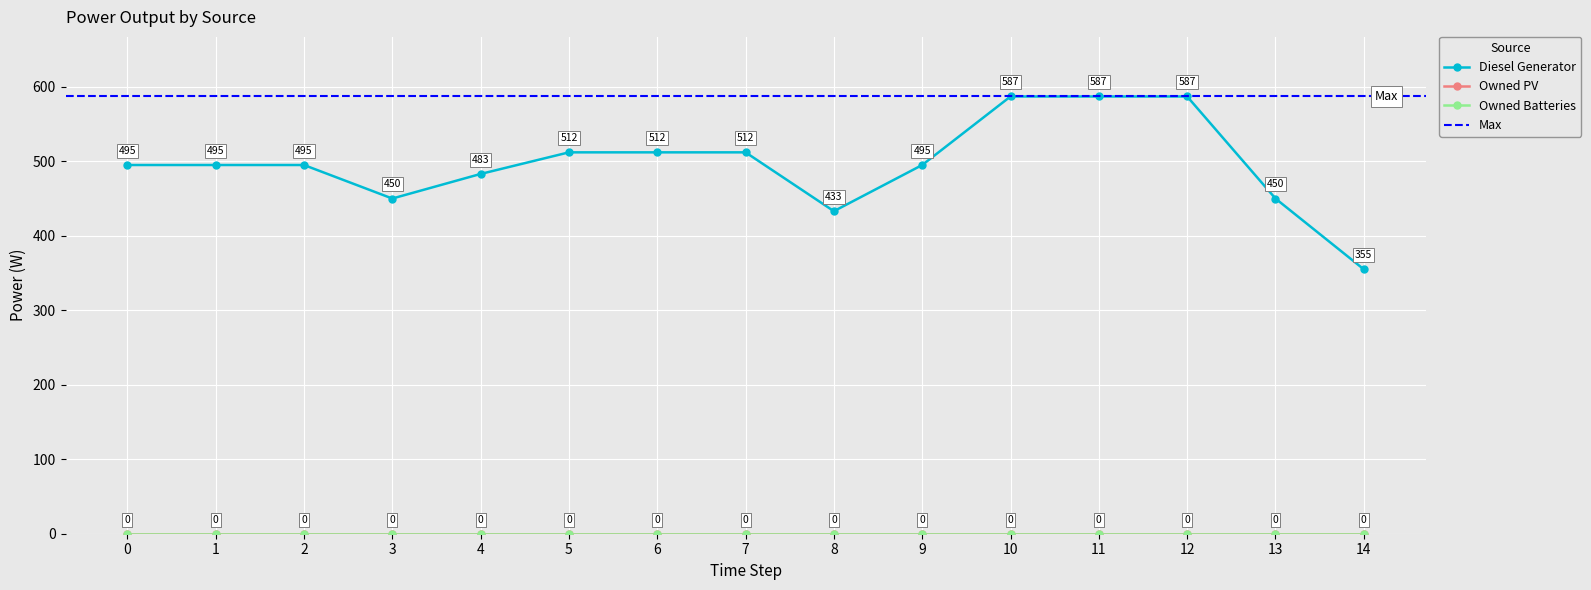

Reading left to right, what are all the values shown in this chart?

Diesel Generator: 495	495	495	450	483	512	512	512	433	495	587	587	587	450	355
Owned PV: 0	0	0	0	0	0	0	0	0	0	0	0	0	0	0
Owned Batteries: 0	0	0	0	0	0	0	0	0	0	0	0	0	0	0